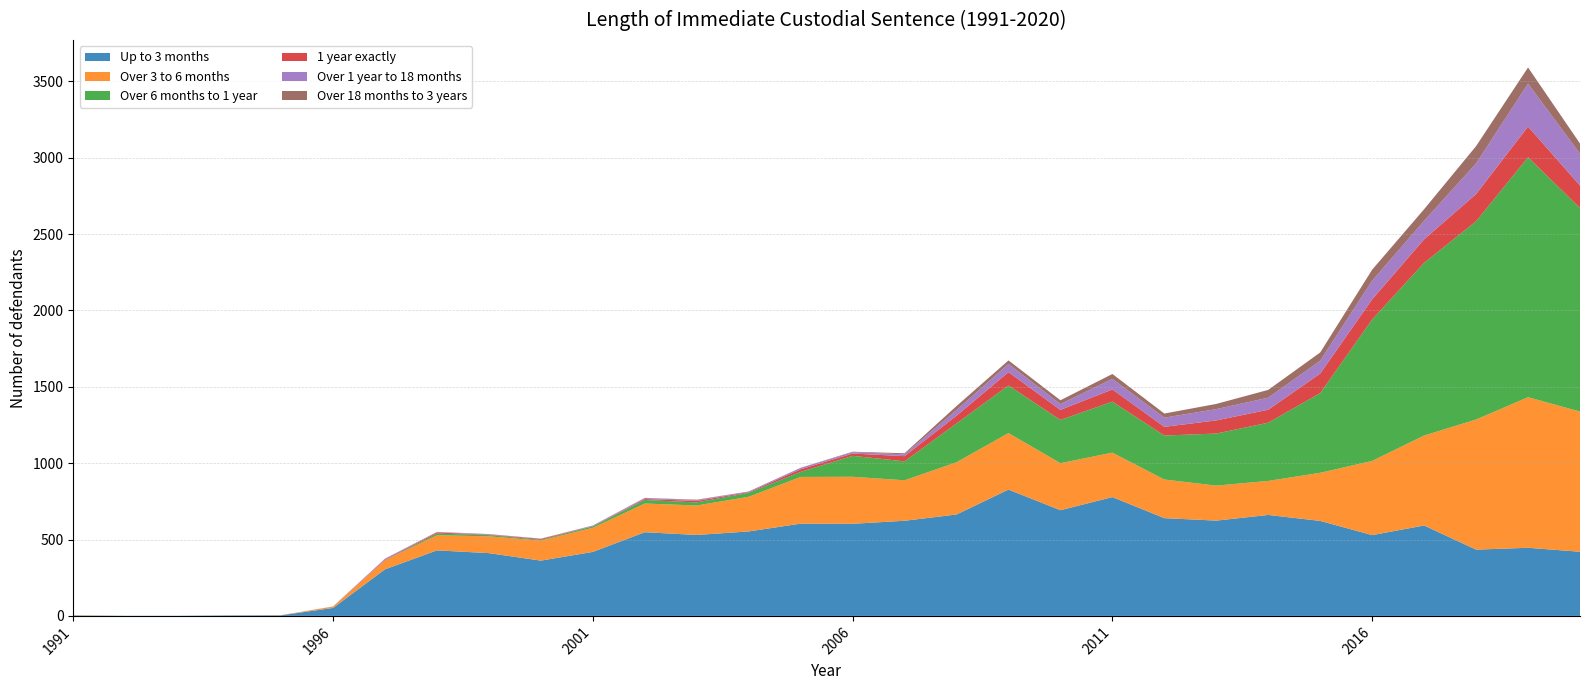

Reading left to right, what are all the values shown in this chart?

Up to 3 months: 1991=2	1992=1	1993=1	1994=3	1995=4	1996=52	1997=305	1998=429	1999=411	2000=362	2001=419	2002=548	2003=530	2004=553	2005=604	2006=603	2007=623	2008=664	2009=827	2010=692	2011=778	2012=640	2013=624	2014=661	2015=622	2016=529	2017=592	2018=434	2019=446	2020=420
Over 3 to 6 months: 1991=2	1992=0	1993=0	1994=1	1995=1	1996=9	1997=59	1998=99	1999=110	2000=131	2001=158	2002=188	2003=193	2004=227	2005=306	2006=308	2007=265	2008=342	2009=370	2010=308	2011=291	2012=253	2013=229	2014=223	2015=315	2016=486	2017=589	2018=852	2019=986	2020=918
Over 6 months to 1 year: 1991=1	1992=0	1993=0	1994=0	1995=0	1996=0	1997=1	1998=11	1999=8	2000=5	2001=9	2002=23	2003=20	2004=26	2005=33	2006=137	2007=124	2008=254	2009=312	2010=283	2011=334	2012=288	2013=341	2014=381	2015=522	2016=926	2017=1131	2018=1298	2019=1571	2020=1333
1 year exactly: 1991=0	1992=0	1993=0	1994=0	1995=0	1996=0	1997=4	1998=7	1999=3	2000=6	2001=1	2002=6	2003=10	2004=4	2005=17	2006=15	2007=34	2008=51	2009=87	2010=66	2011=80	2012=57	2013=86	2014=85	2015=128	2016=132	2017=154	2018=178	2019=201	2020=147
Over 1 year to 18 months: 1991=0	1992=0	1993=0	1994=0	1995=0	1996=1	1997=6	1998=2	1999=4	2000=1	2001=4	2002=7	2003=5	2004=5	2005=9	2006=9	2007=12	2008=37	2009=54	2010=38	2011=69	2012=60	2013=74	2014=79	2015=84	2016=122	2017=121	2018=201	2019=281	2020=208
Over 18 months to 3 years: 1991=0	1992=0	1993=0	1994=0	1995=0	1996=0	1997=0	1998=2	1999=0	2000=1	2001=1	2002=1	2003=3	2004=0	2005=1	2006=3	2007=7	2008=26	2009=23	2010=25	2011=32	2012=27	2013=34	2014=51	2015=54	2016=72	2017=76	2018=113	2019=106	2020=67